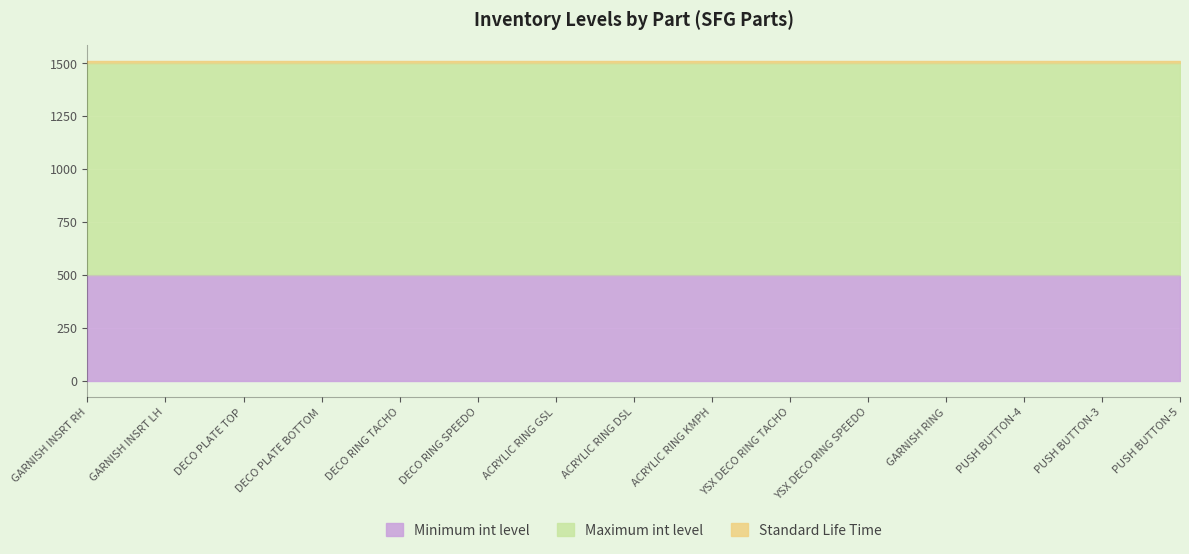

List the series in order of their peak value, lowest first.

Standard Life Time, Minimum int level, Maximum int level